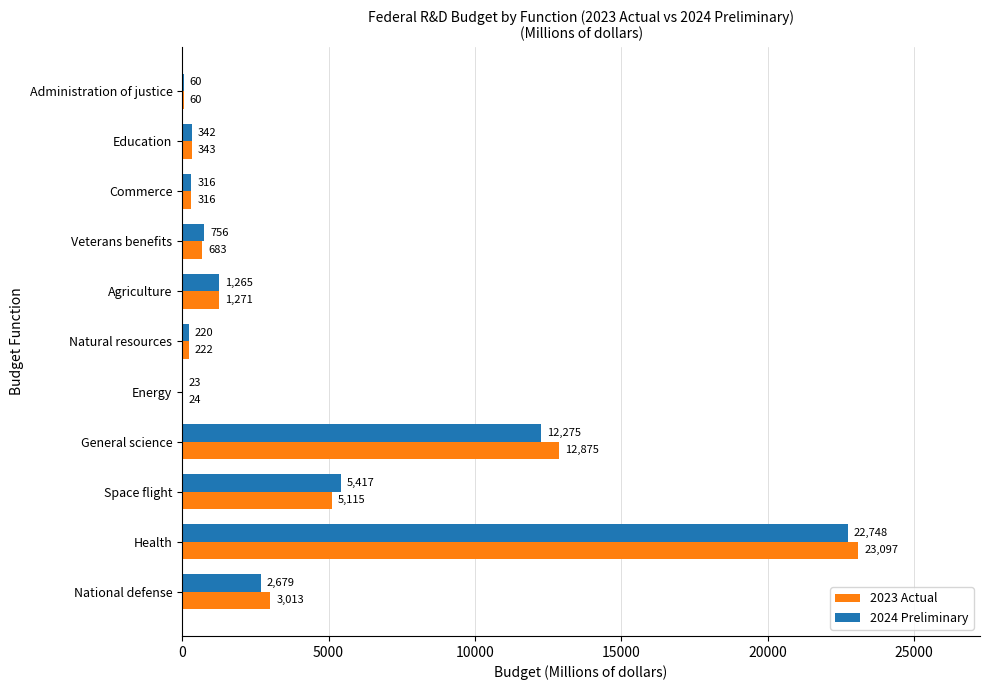

The value of 2024 Preliminary at Energy is 23. True or false?

True